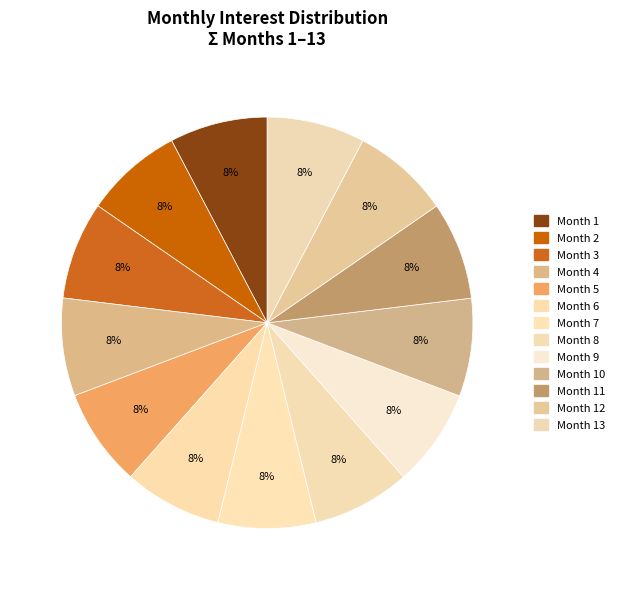

How many slices are in this pie chart?

13